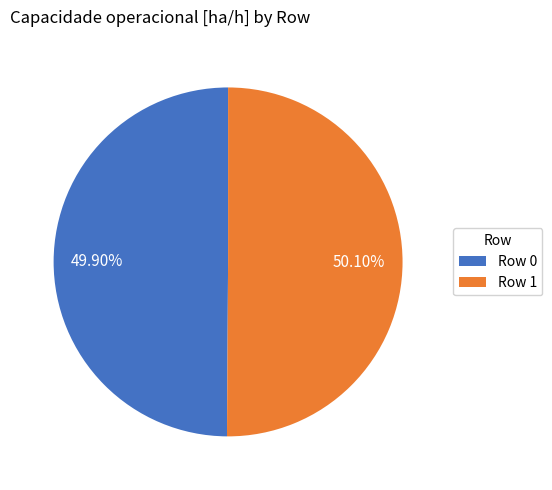

Is there a majority slice in this chart?

Yes